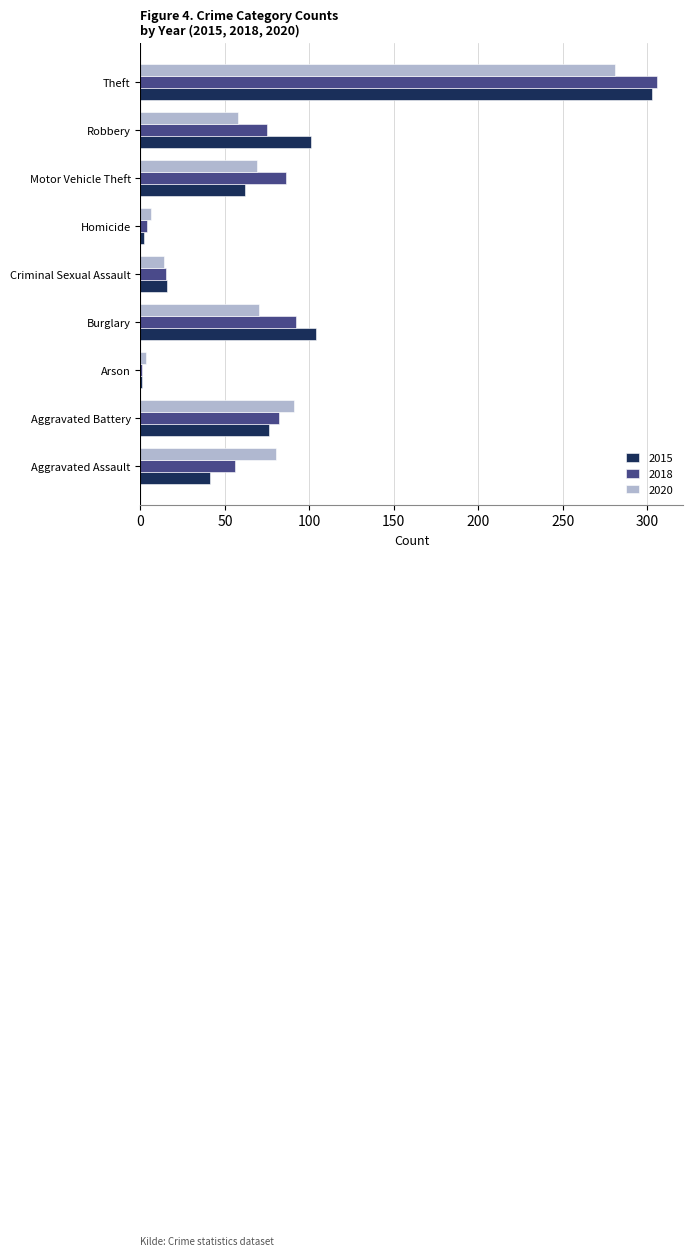

What is the difference between the 2015 values at Aggravated Assault and Motor Vehicle Theft?

21